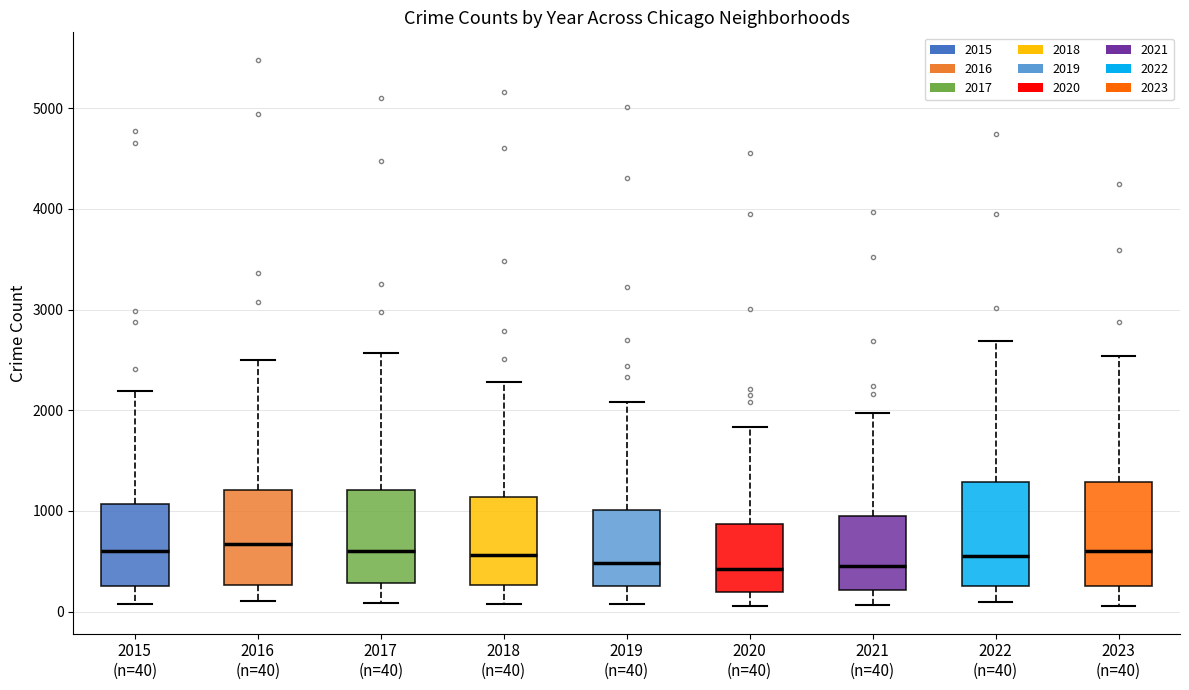

Reading left to right, transcribe this box plot: for each box, give where its median line is, the range the box spans, and where its two whiskers end, as read against the y-axis. The values are not printed on the chart, so give them approximately, as read against the axis.

2015 (n=40): median 600, box 300 to 1100, whiskers 100 to 2200
2016 (n=40): median 700, box 300 to 1200, whiskers 100 to 2500
2017 (n=40): median 600, box 300 to 1200, whiskers 100 to 2600
2018 (n=40): median 600, box 300 to 1100, whiskers 100 to 2300
2019 (n=40): median 500, box 300 to 1000, whiskers 100 to 2100
2020 (n=40): median 400, box 200 to 900, whiskers 100 to 1800
2021 (n=40): median 500, box 200 to 900, whiskers 100 to 2000
2022 (n=40): median 600, box 300 to 1300, whiskers 100 to 2700
2023 (n=40): median 600, box 300 to 1300, whiskers 100 to 2500